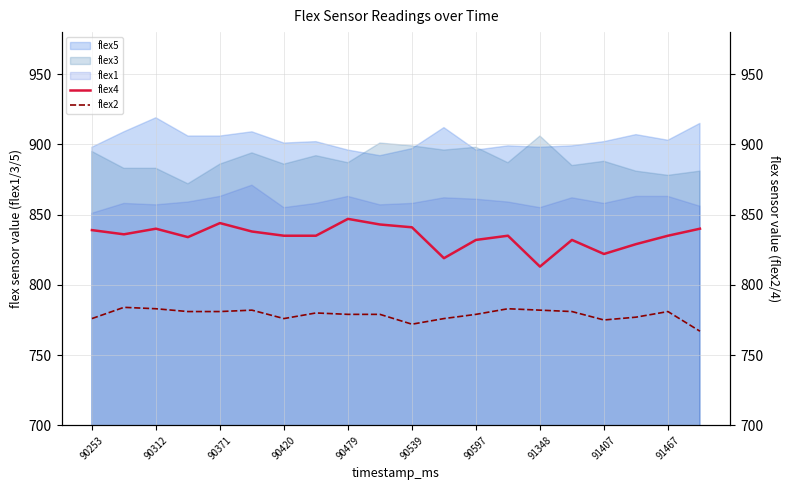

Reading right to left, extract all data points from this chart.

flex4: 840	835	829	822	832	813	835	832	819	841	843	847	835	835	838	844	834	840	836	839
flex2: 767	781	777	775	781	782	783	779	776	772	779	779	780	776	782	781	781	783	784	776